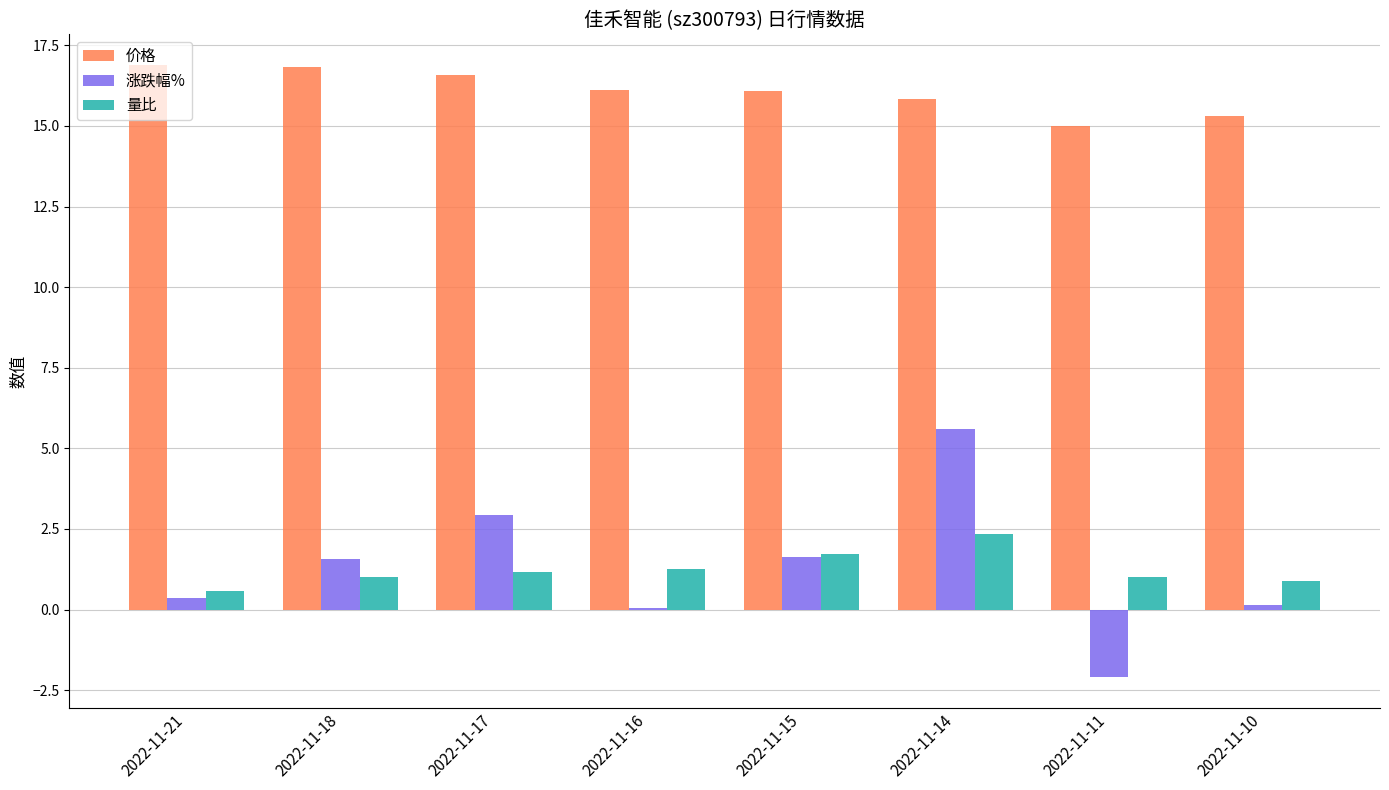

What is the difference between the 价格 values at 2022-11-15 and 2022-11-14?

0.3